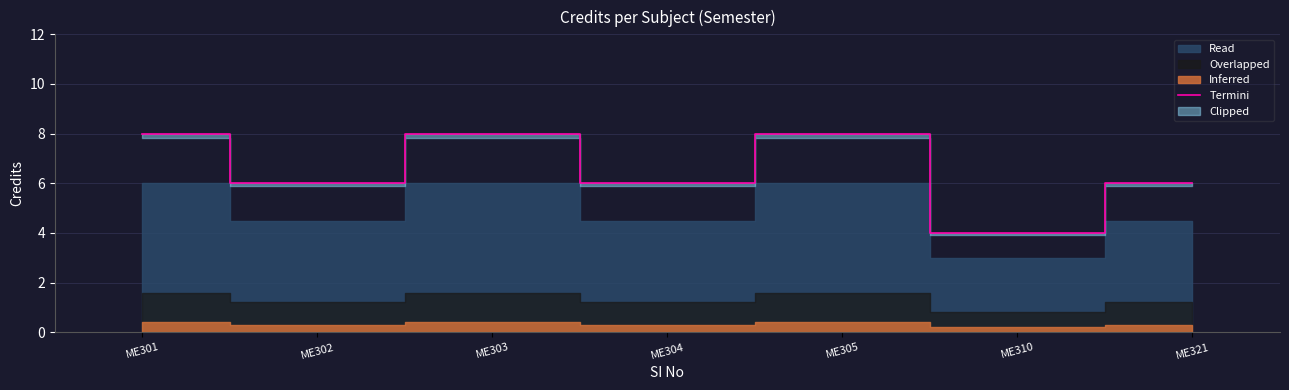

What is the difference between the maximum and minimum values?

4